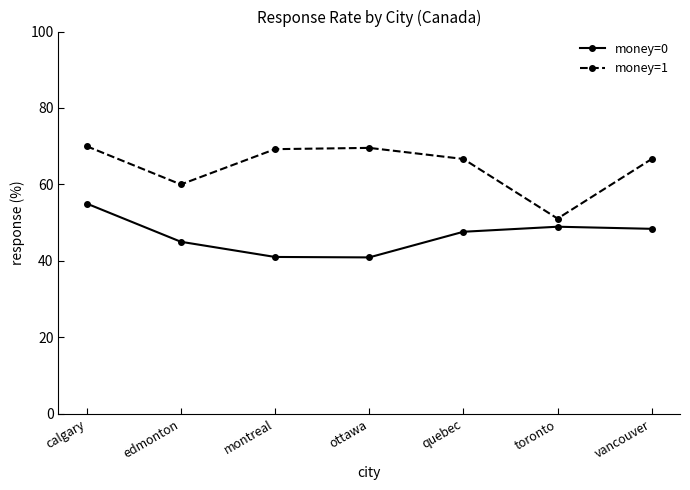

At calgary, list the series in order from largest to smallest.

money=1, money=0